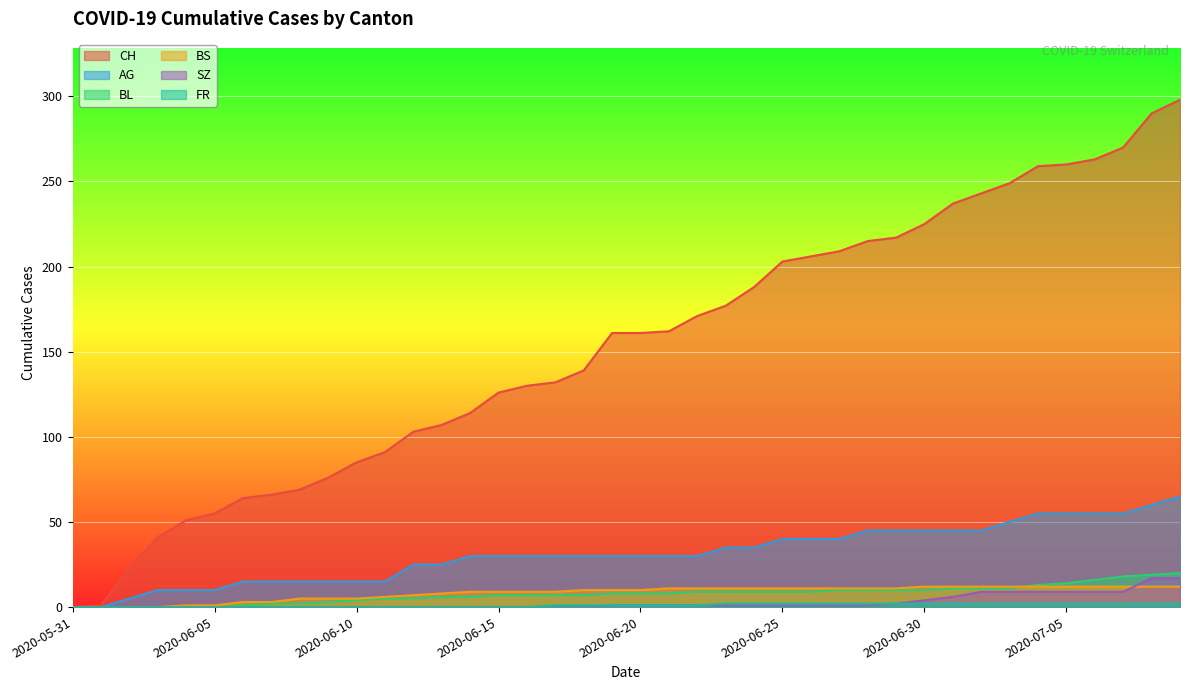

What is the sum of all BL values?

304